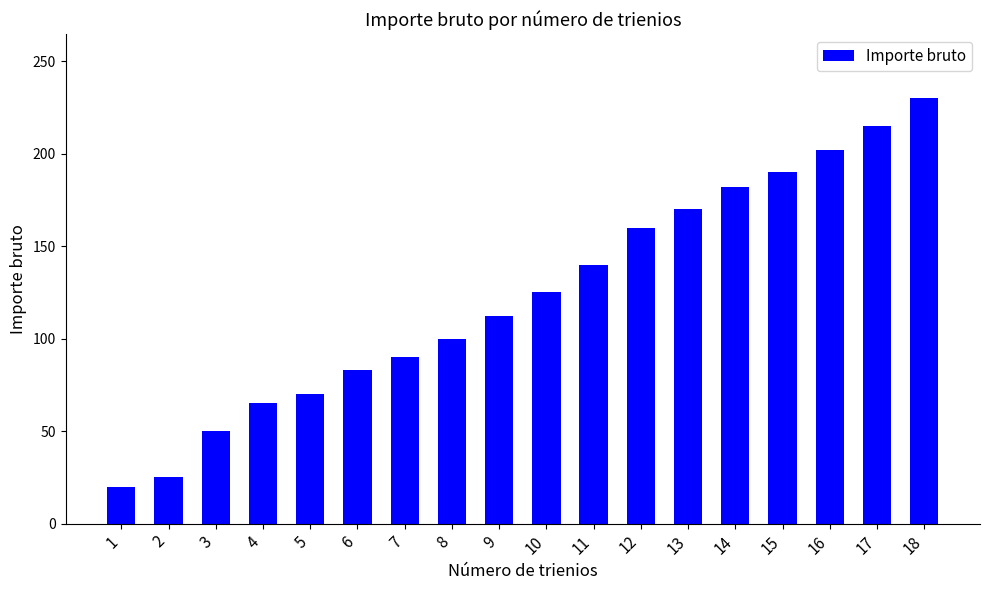

Which category has the lowest value across all series?

1